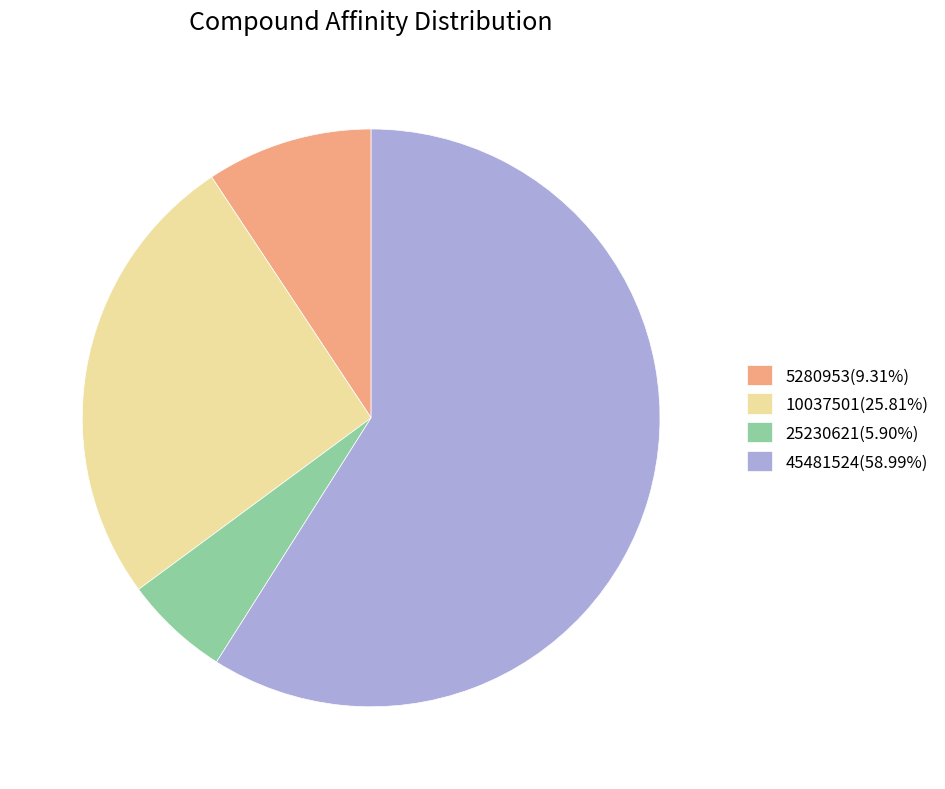

True or false: 10037501 accounts for 37% of the total.

False